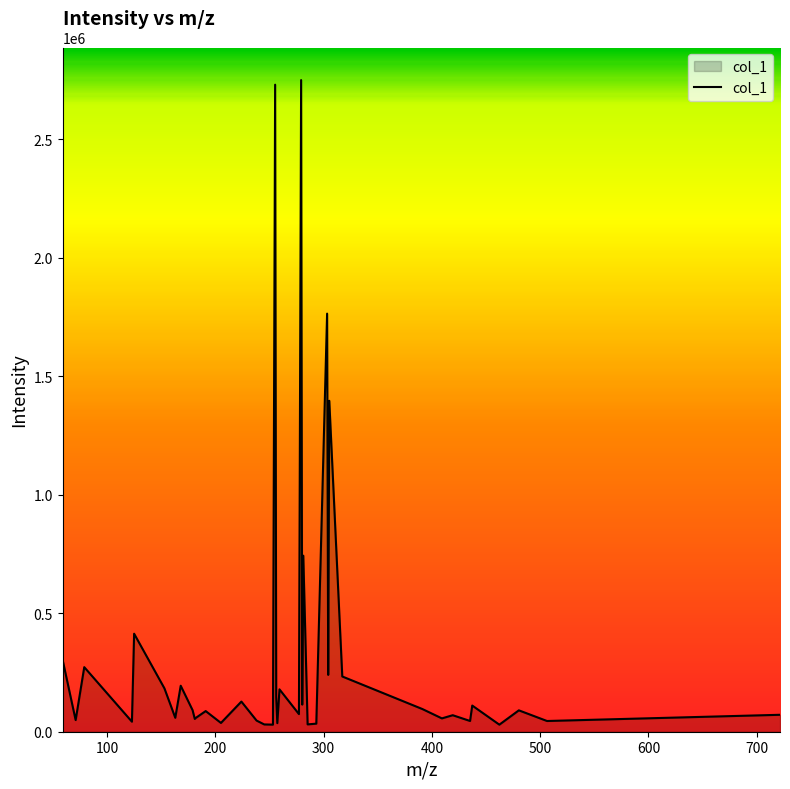

What is the difference between the maximum and minimum values?

2720885.9